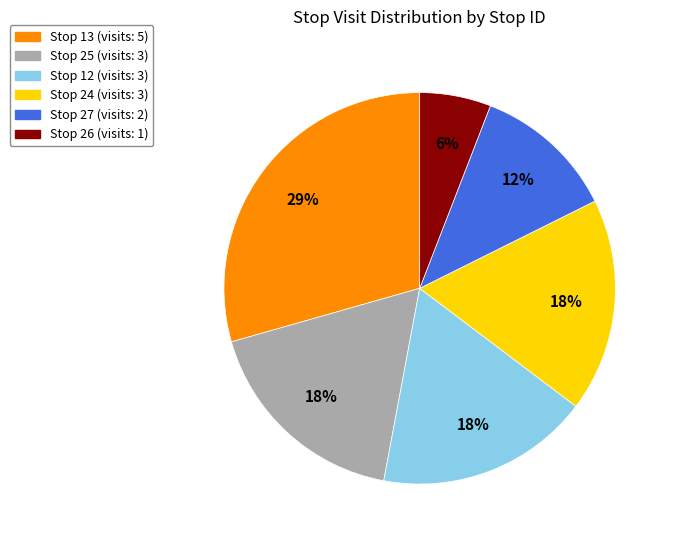

To the nearest percent, what is the average slice percentage?

17%